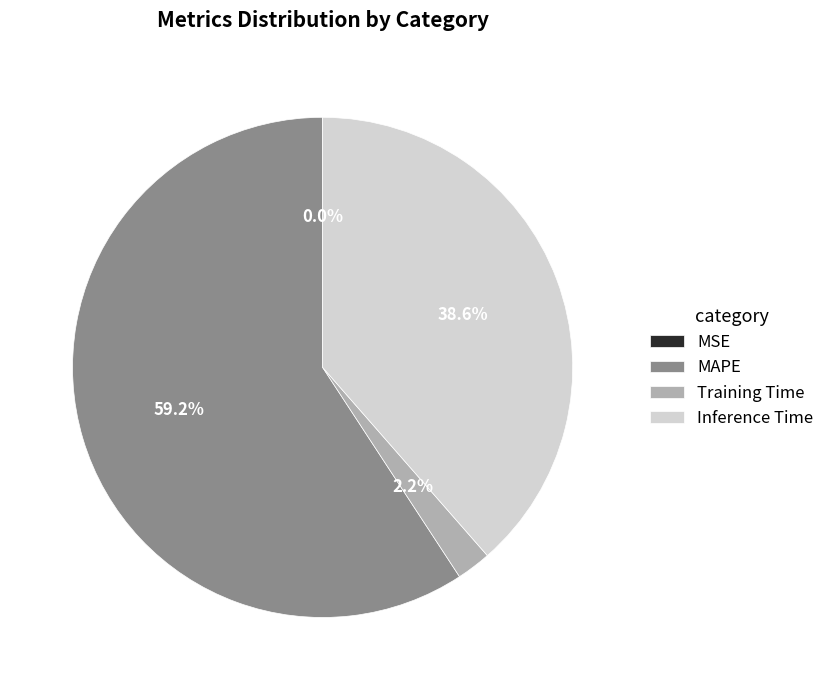

True or false: Inference Time accounts for 39% of the total.

True